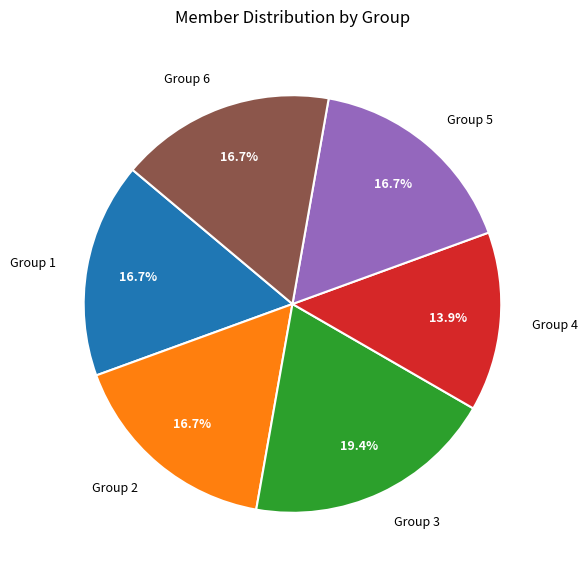

What percentage is the Group 5 slice, to the nearest percent?

17%